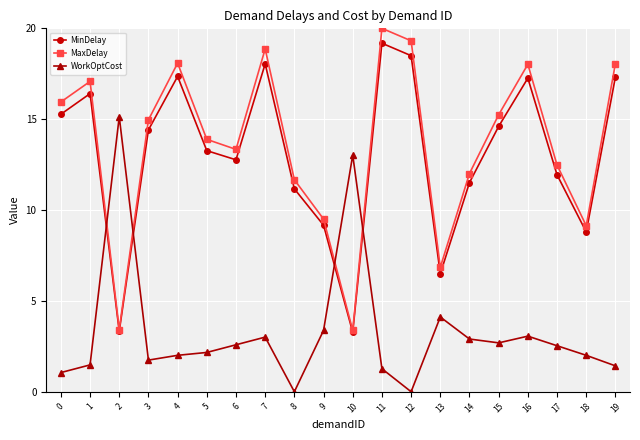

What is the sum of all MinDelay values?

260.0